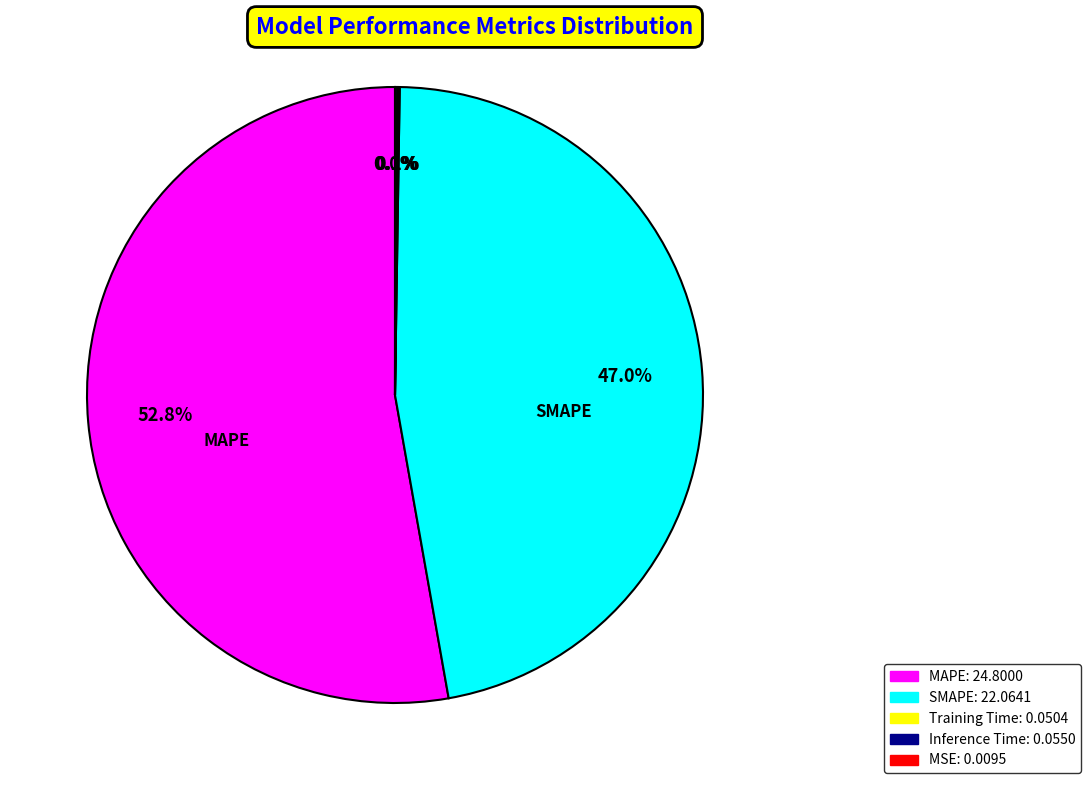

What percentage is NOT represented by SMAPE?

53.0%